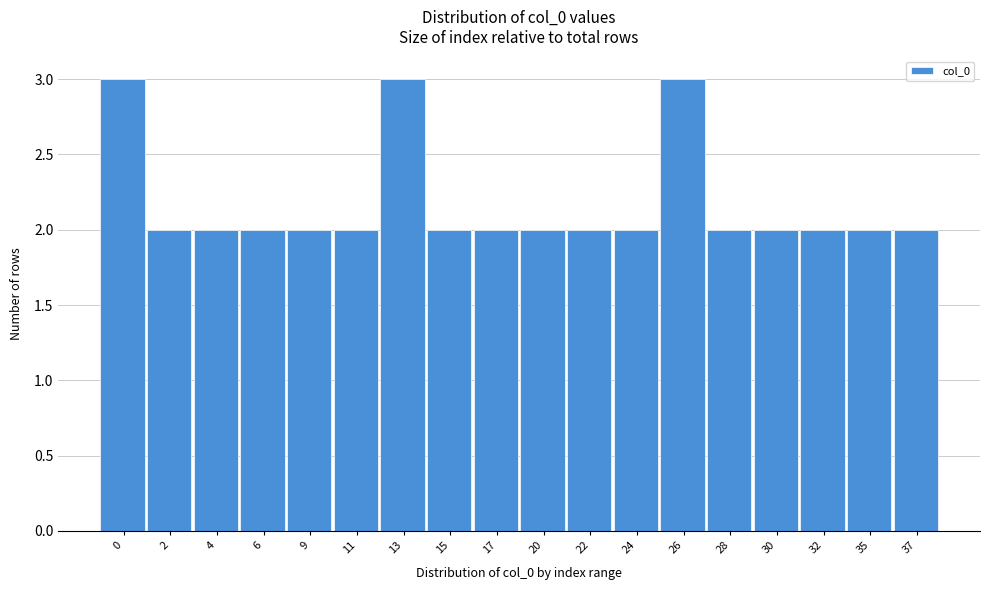

Reading left to right, transcribe all the data shown in this chart.

0=3	2=2	4=2	6=2	9=2	11=2	13=3	15=2	17=2	20=2	22=2	24=2	26=3	28=2	30=2	32=2	35=2	37=2